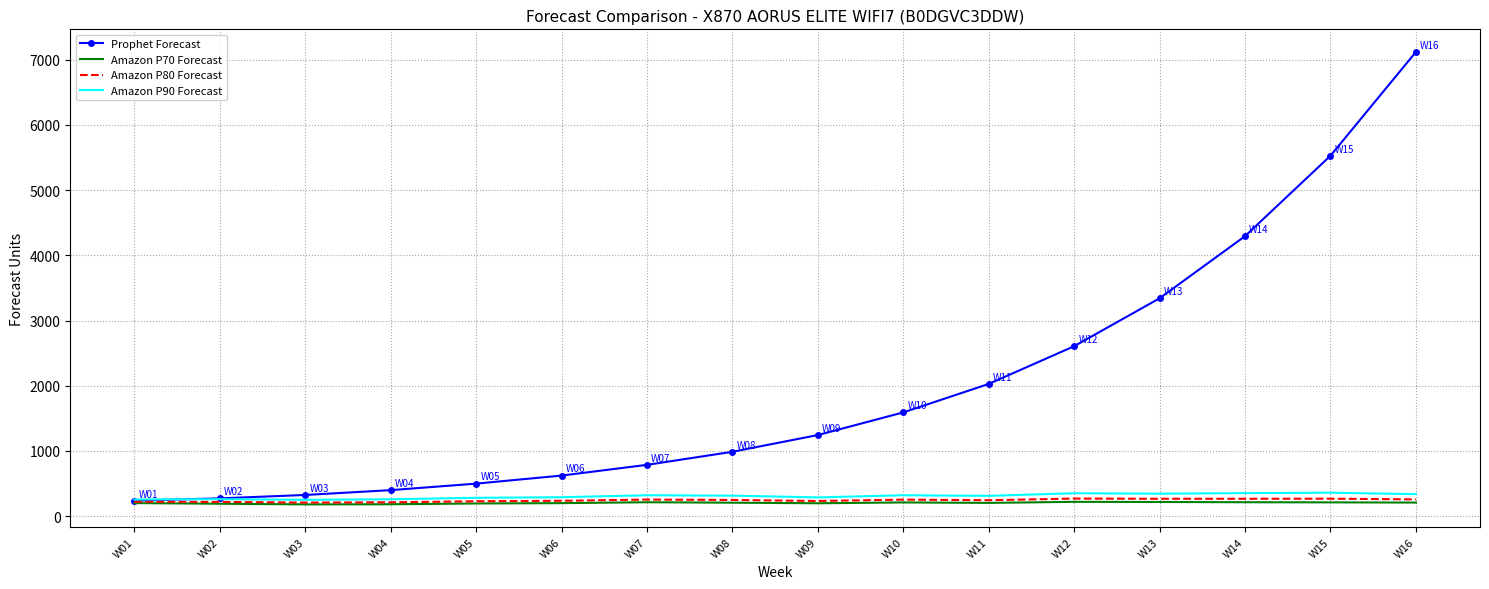

What is the spread (max minus min) of values at W13?

3124.0